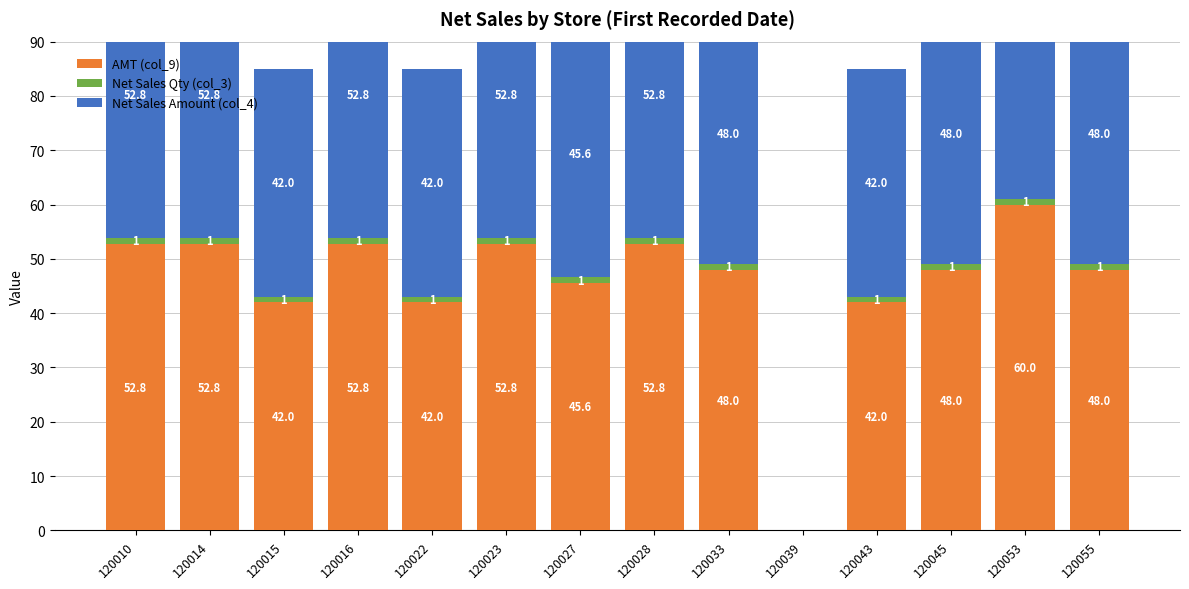

What is the total value across all series at 120045?

97.0